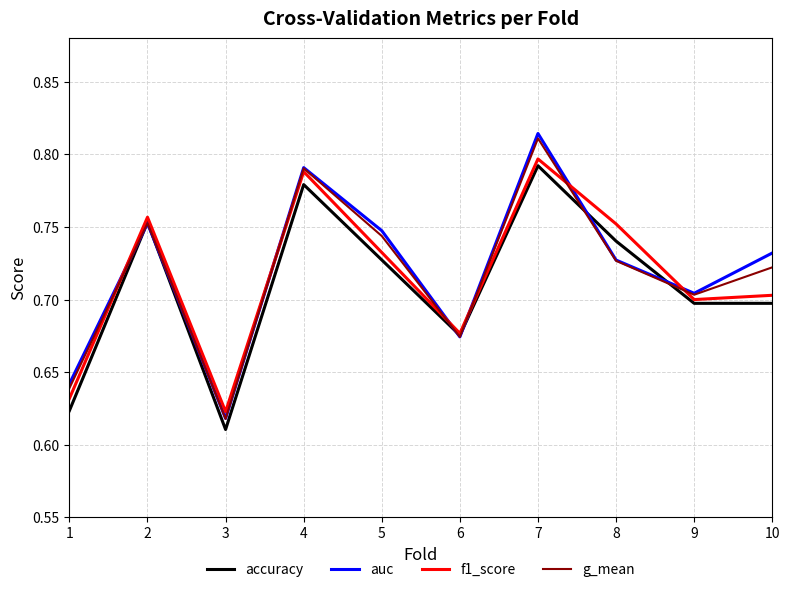

At which category does the chart reach its peak across all series?

7